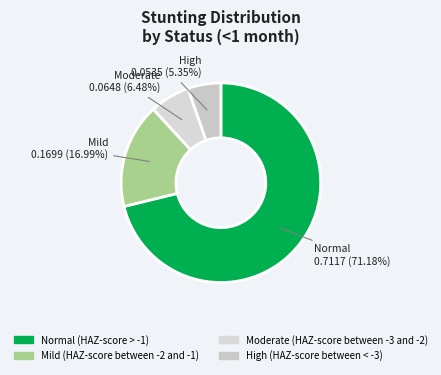

What is the largest slice in the pie chart?

Normal (HAZ-score > -1)